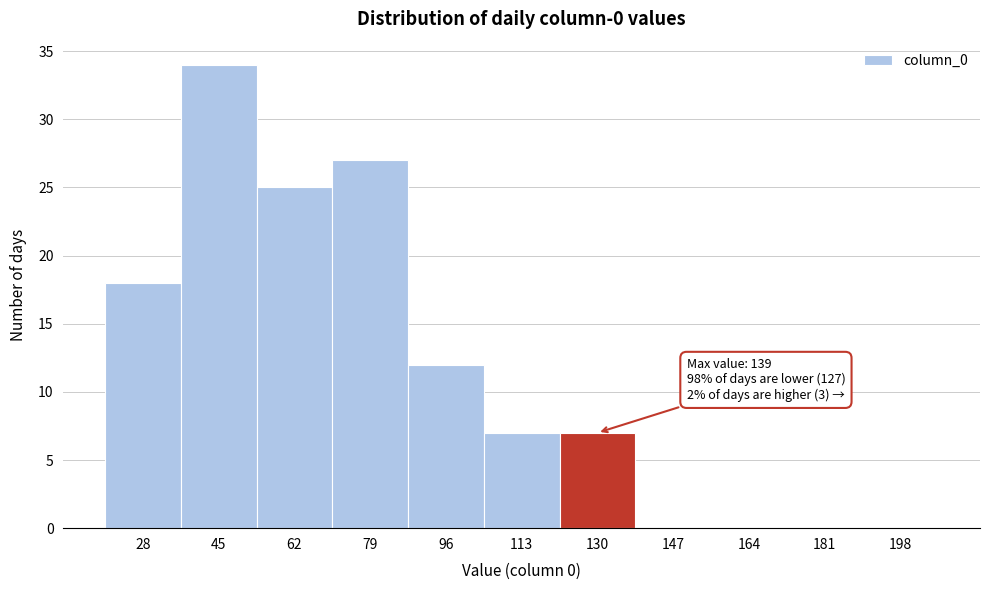

Reading left to right, transcribe all the data shown in this chart.

28=18	45=34	62=25	79=27	96=12	113=7	130=7	147=0	164=0	181=0	198=0